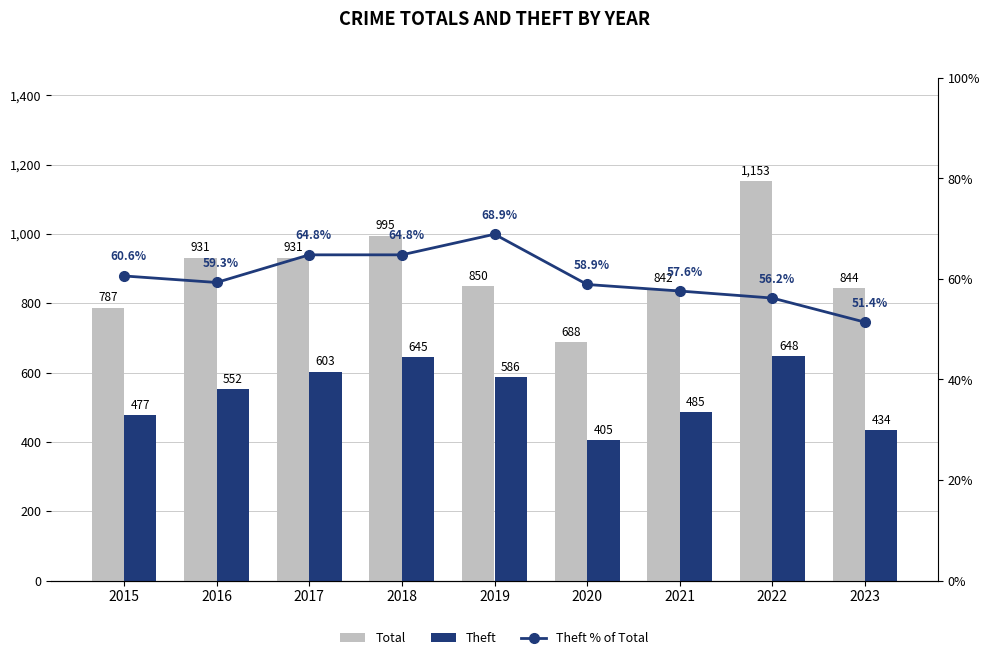

What is the value of the Theft bar at the 8th from the left?

648.0